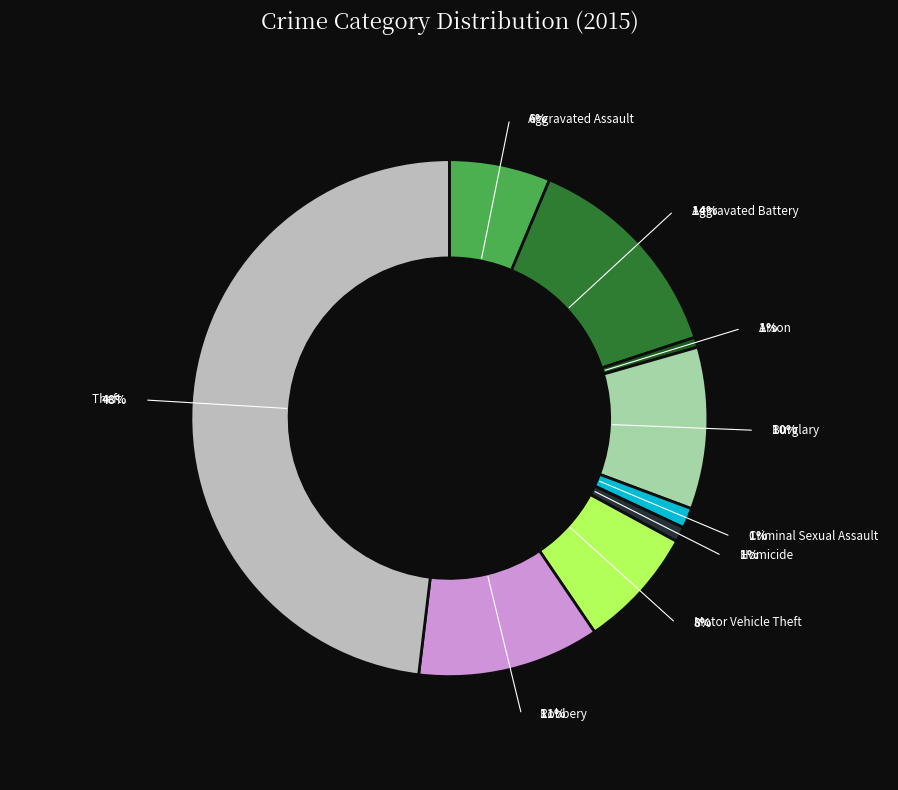

How many slices are in this pie chart?

9